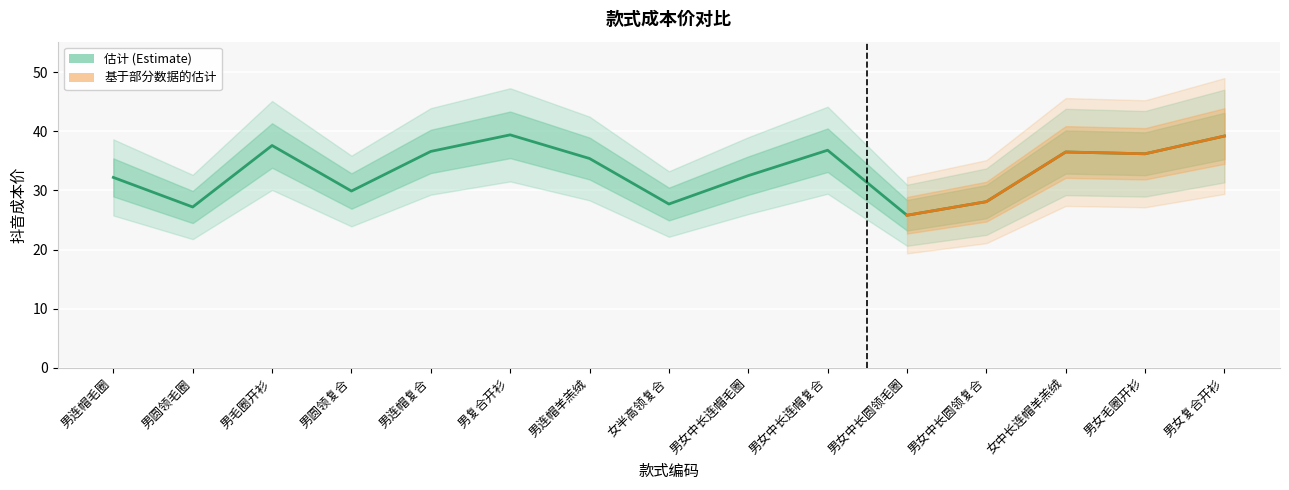

Rank the categories by value from lowest to highest.

男女中长圆领毛圈, 男圆领毛圈, 女半高领复合, 男女中长圆领复合, 男圆领复合, 男连帽毛圈, 男女中长连帽毛圈, 男连帽羊羔绒, 男女毛圈开衫, 女中长连帽羊羔绒, 男连帽复合, 男女中长连帽复合, 男毛圈开衫, 男女复合开衫, 男复合开衫